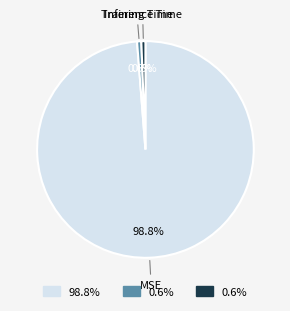

Count the number of slices in the pie.

3